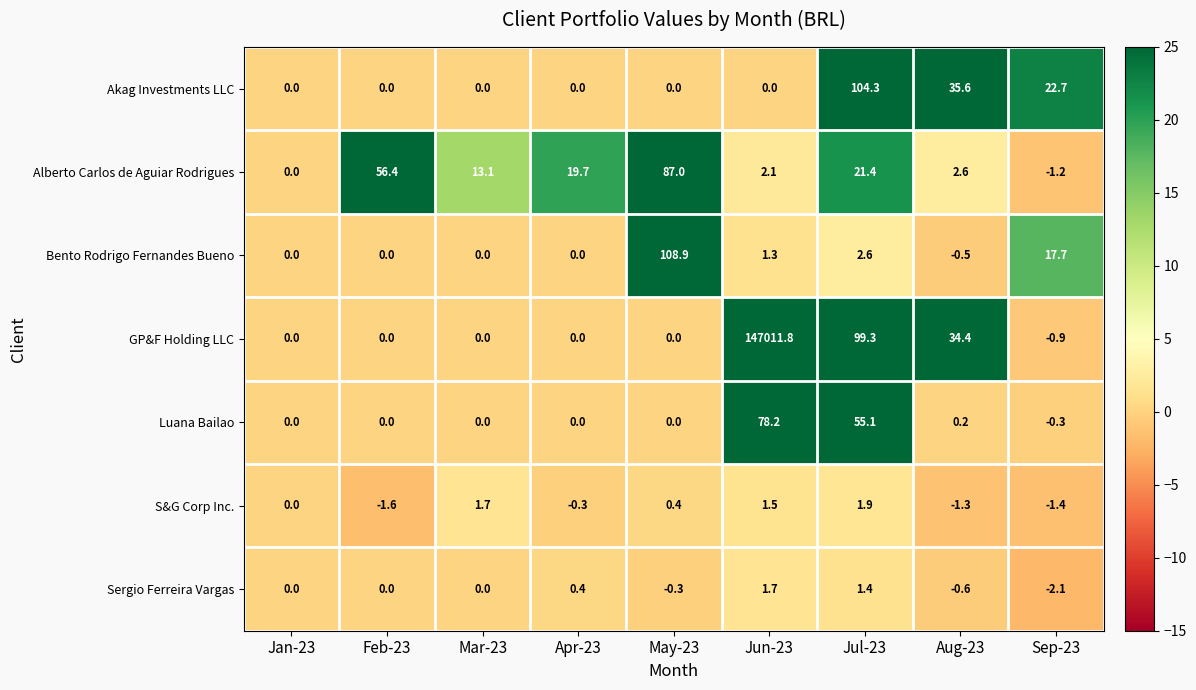

What is the sum of all Luana Bailao values?

133.2